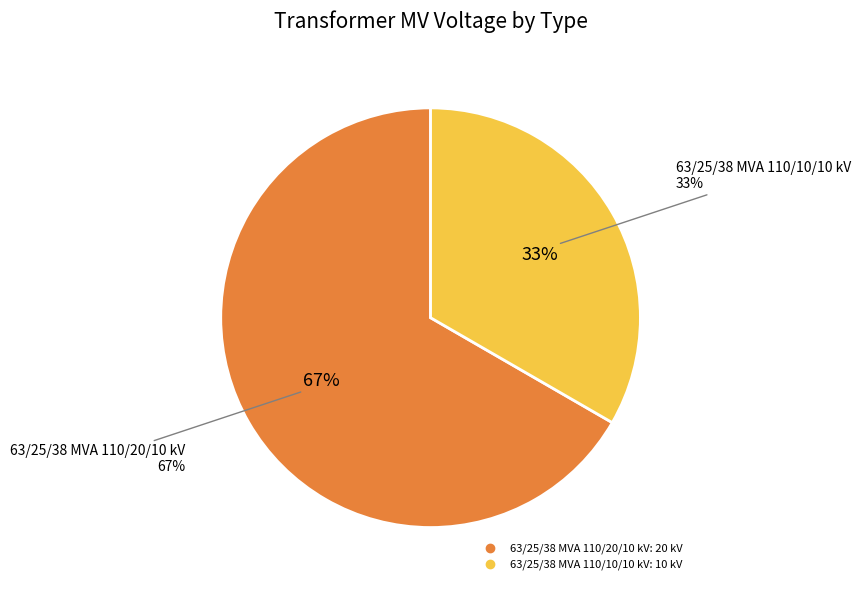

Between 63/25/38 MVA 110/10/10 kV and 63/25/38 MVA 110/20/10 kV, which is larger?

63/25/38 MVA 110/20/10 kV